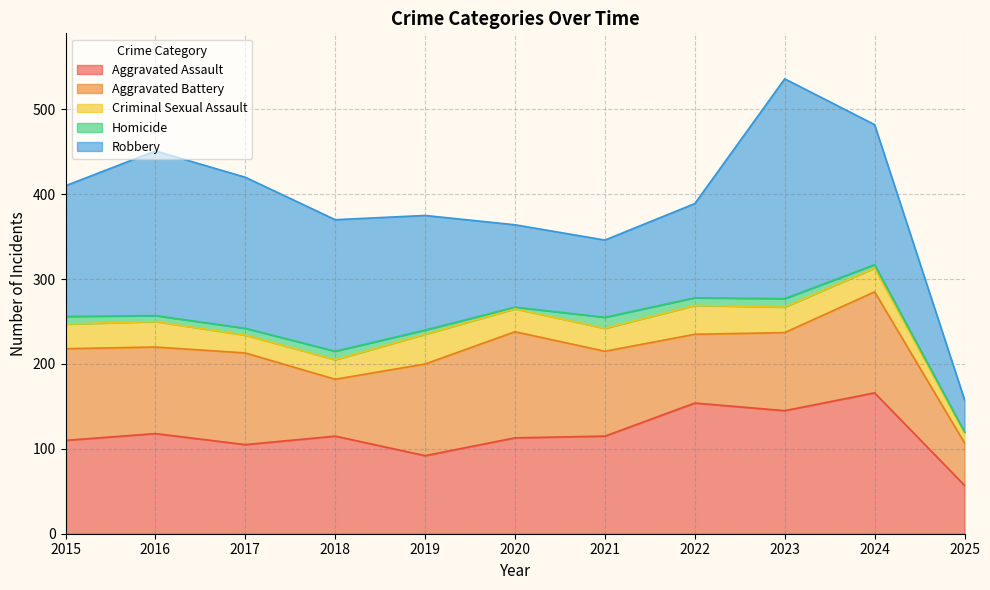

Reading left to right, what are all the values shown in this chart?

Aggravated Assault: 2015=110	2016=118	2017=105	2018=115	2019=92	2020=113	2021=115	2022=154	2023=145	2024=166	2025=57
Aggravated Battery: 2015=108	2016=102	2017=108	2018=67	2019=108	2020=125	2021=100	2022=81	2023=92	2024=119	2025=50
Criminal Sexual Assault: 2015=29	2016=30	2017=21	2018=23	2019=35	2020=27	2021=27	2022=34	2023=30	2024=28	2025=12
Homicide: 2015=9	2016=7	2017=8	2018=10	2019=5	2020=2	2021=13	2022=9	2023=10	2024=4	2025=1
Robbery: 2015=154	2016=194	2017=178	2018=155	2019=135	2020=97	2021=91	2022=111	2023=259	2024=165	2025=38